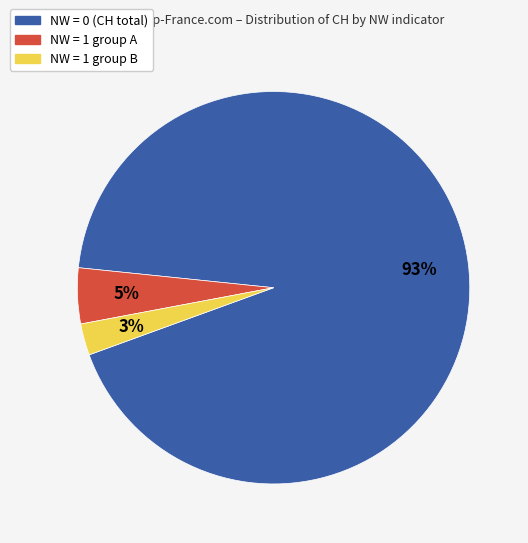

What is the ratio of the value at NW = 1 group B to the value at NW = 1 group A?

0.6